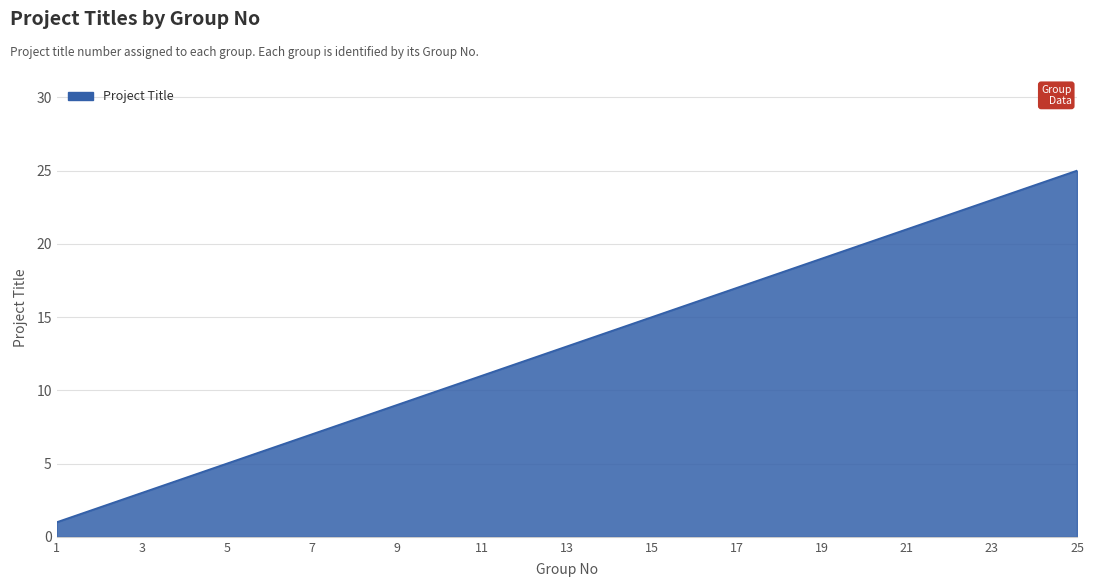

What is the greatest value displayed?

25